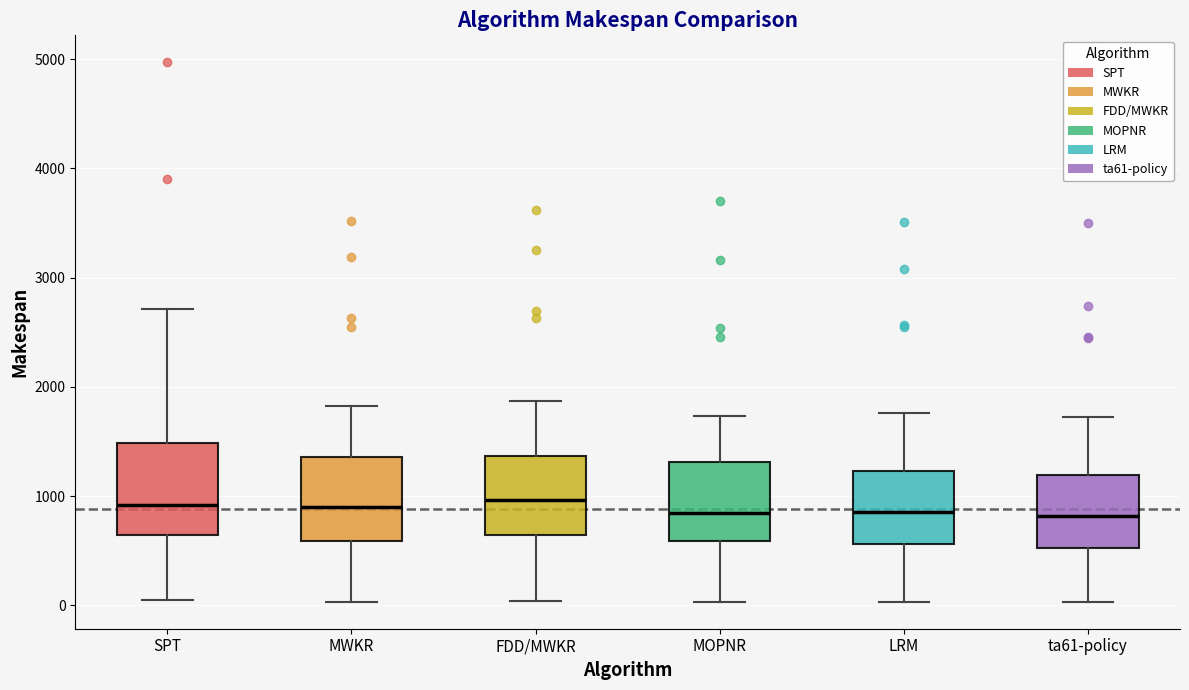

Reading left to right, transcribe this box plot: for each box, give where its median line is, the range the box spans, and where its two whiskers end, as read against the y-axis. The values are not printed on the chart, so give them approximately, as read against the axis.

SPT: median 900, box 600 to 1500, whiskers 0 to 2700
MWKR: median 900, box 600 to 1400, whiskers 0 to 1800
FDD/MWKR: median 1000, box 600 to 1400, whiskers 0 to 1900
MOPNR: median 800, box 600 to 1300, whiskers 0 to 1700
LRM: median 900, box 600 to 1200, whiskers 0 to 1800
ta61-policy: median 800, box 500 to 1200, whiskers 0 to 1700